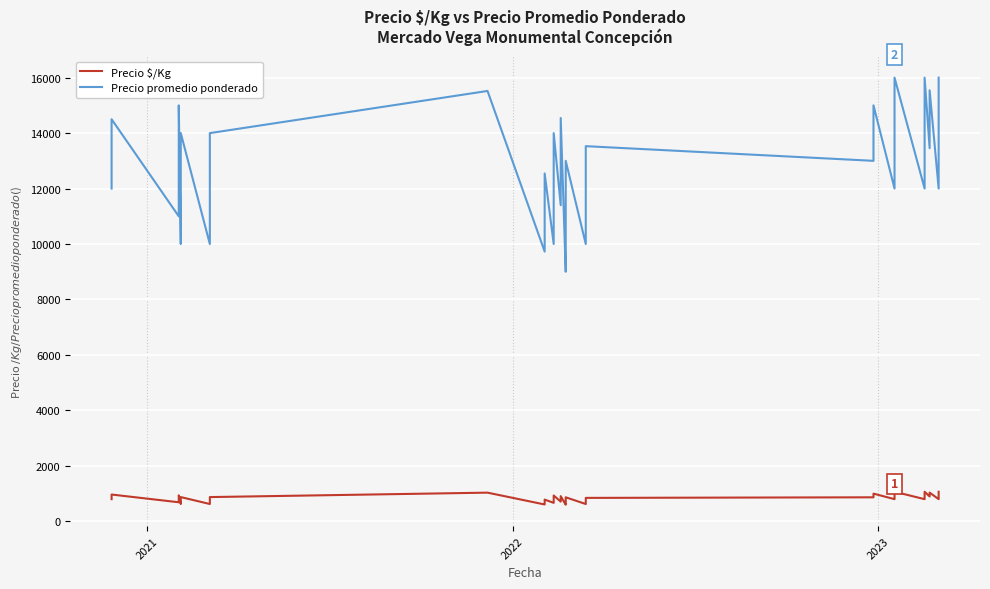

True or false: Precio promedio ponderado and Precio $/Kg cross at least once.

False